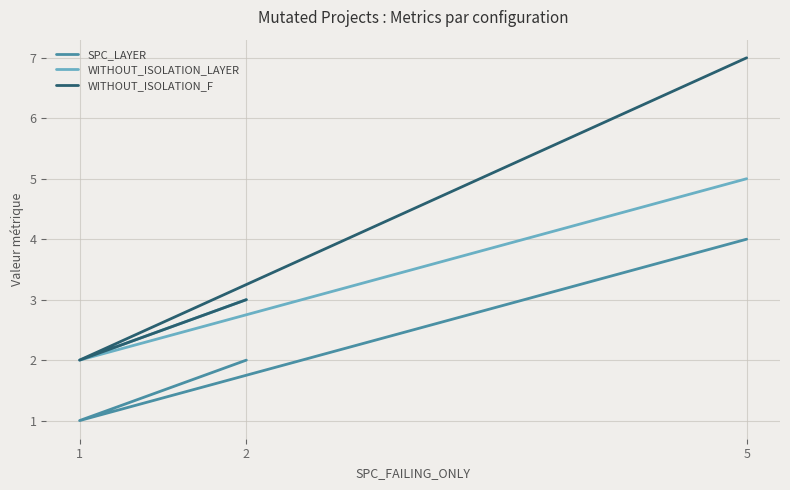

Where is SPC_LAYER nearest to the value 2?

2